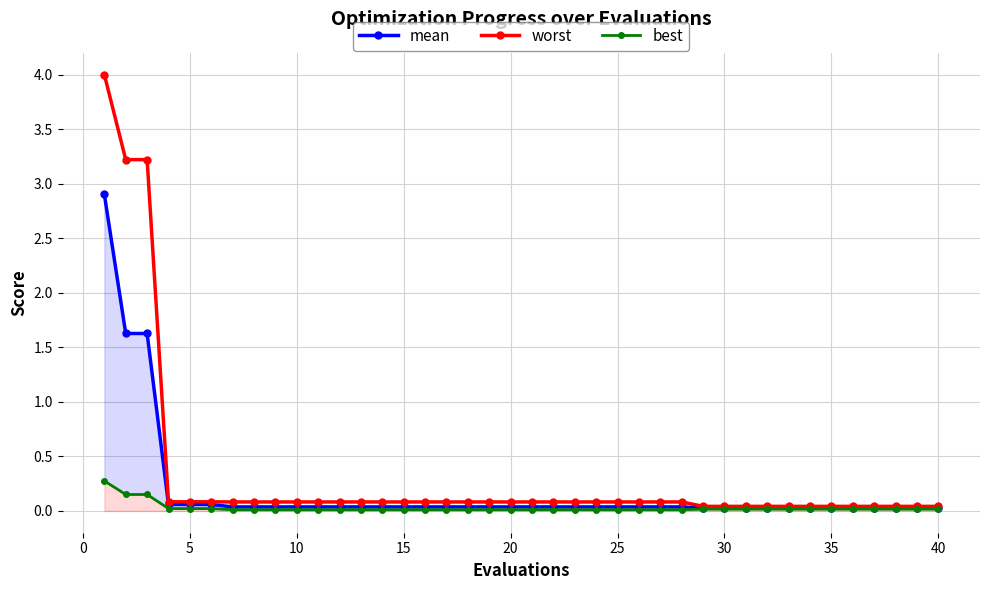

Which has a higher value, 20 or 14?

20